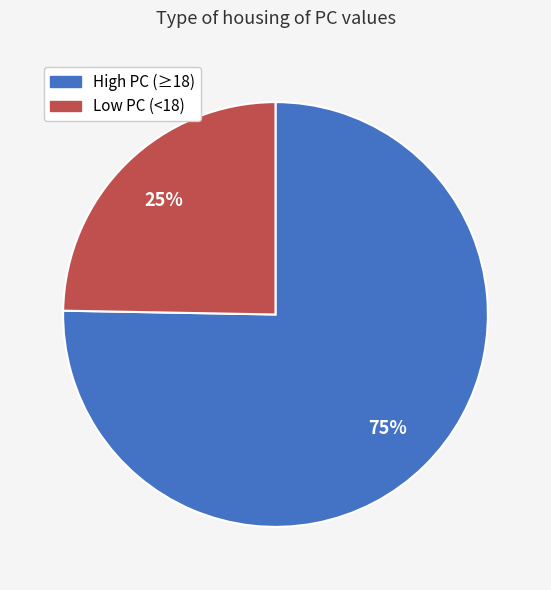

What is the smallest slice in the pie chart?

Low PC (<18)